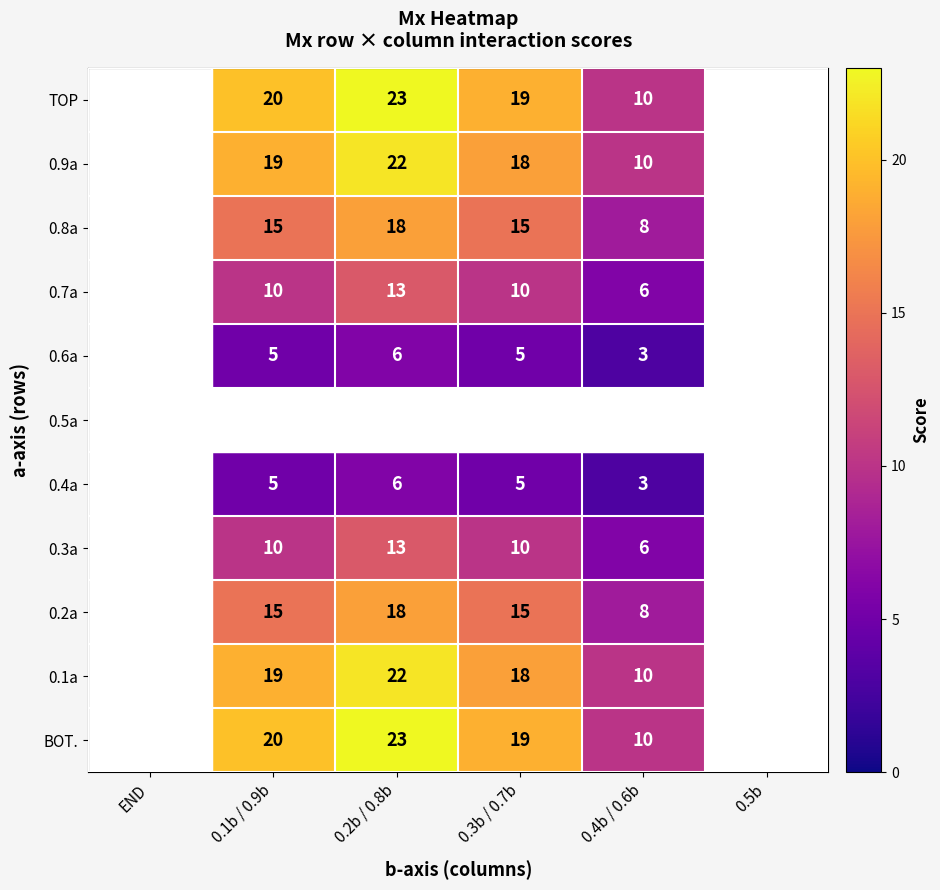

The 0.9a series shows 34 at 0.2b / 0.8b. True or false?

False